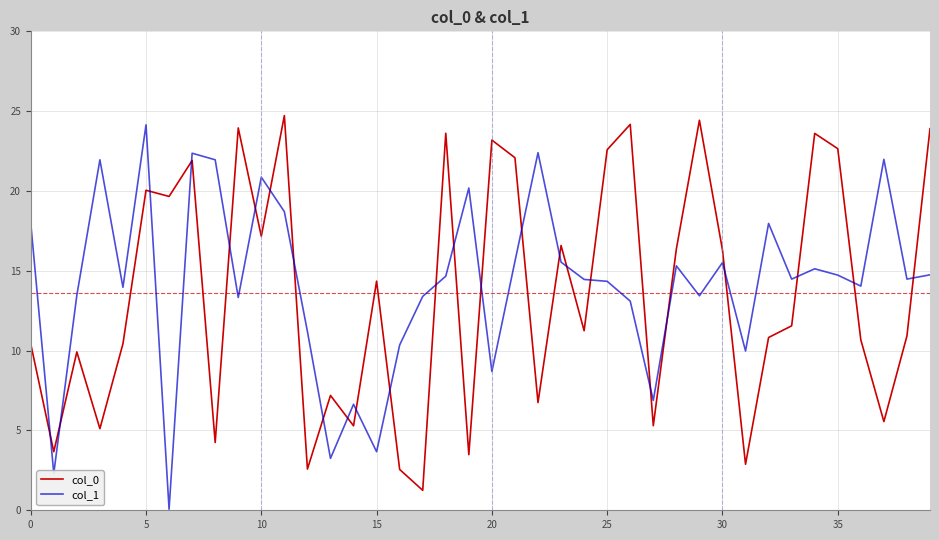

After their last crossing, which series has the higher values: col_0 or col_1?

col_0